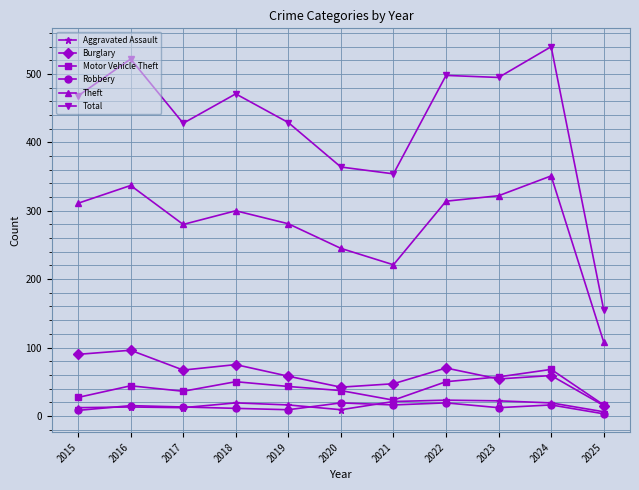

The Theft series shows 188 at 2025. True or false?

False